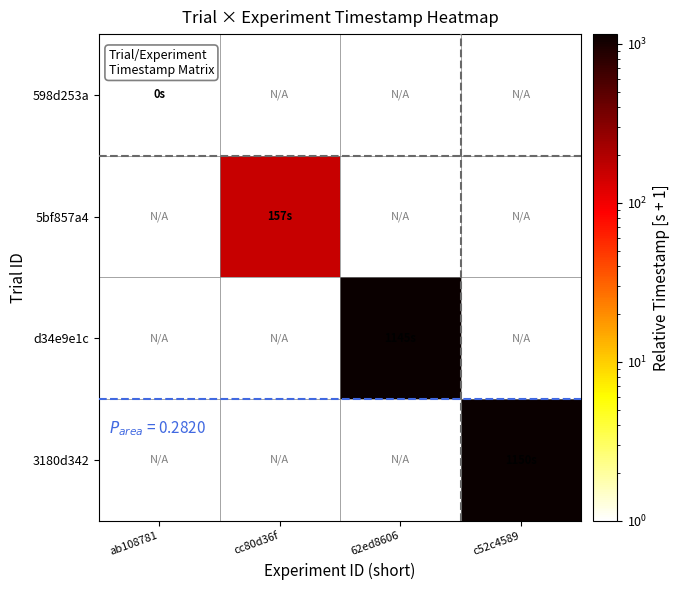

Reading right to left, extract all data points from this chart.

598d253a: c52c4589=1	62ed8606=1	cc80d36f=1	ab108781=1
5bf857a4: c52c4589=1	62ed8606=1	cc80d36f=158	ab108781=1
d34e9e1c: c52c4589=1	62ed8606=1146	cc80d36f=1	ab108781=1
3180d342: c52c4589=1151	62ed8606=1	cc80d36f=1	ab108781=1